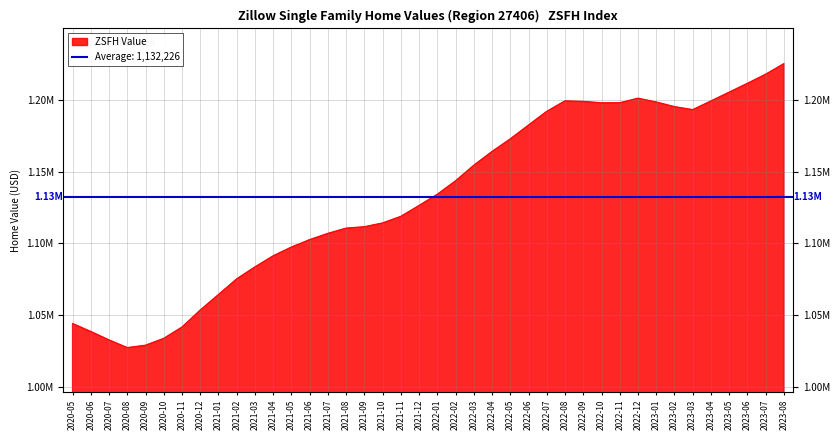

How many lines are shown in the chart?

1